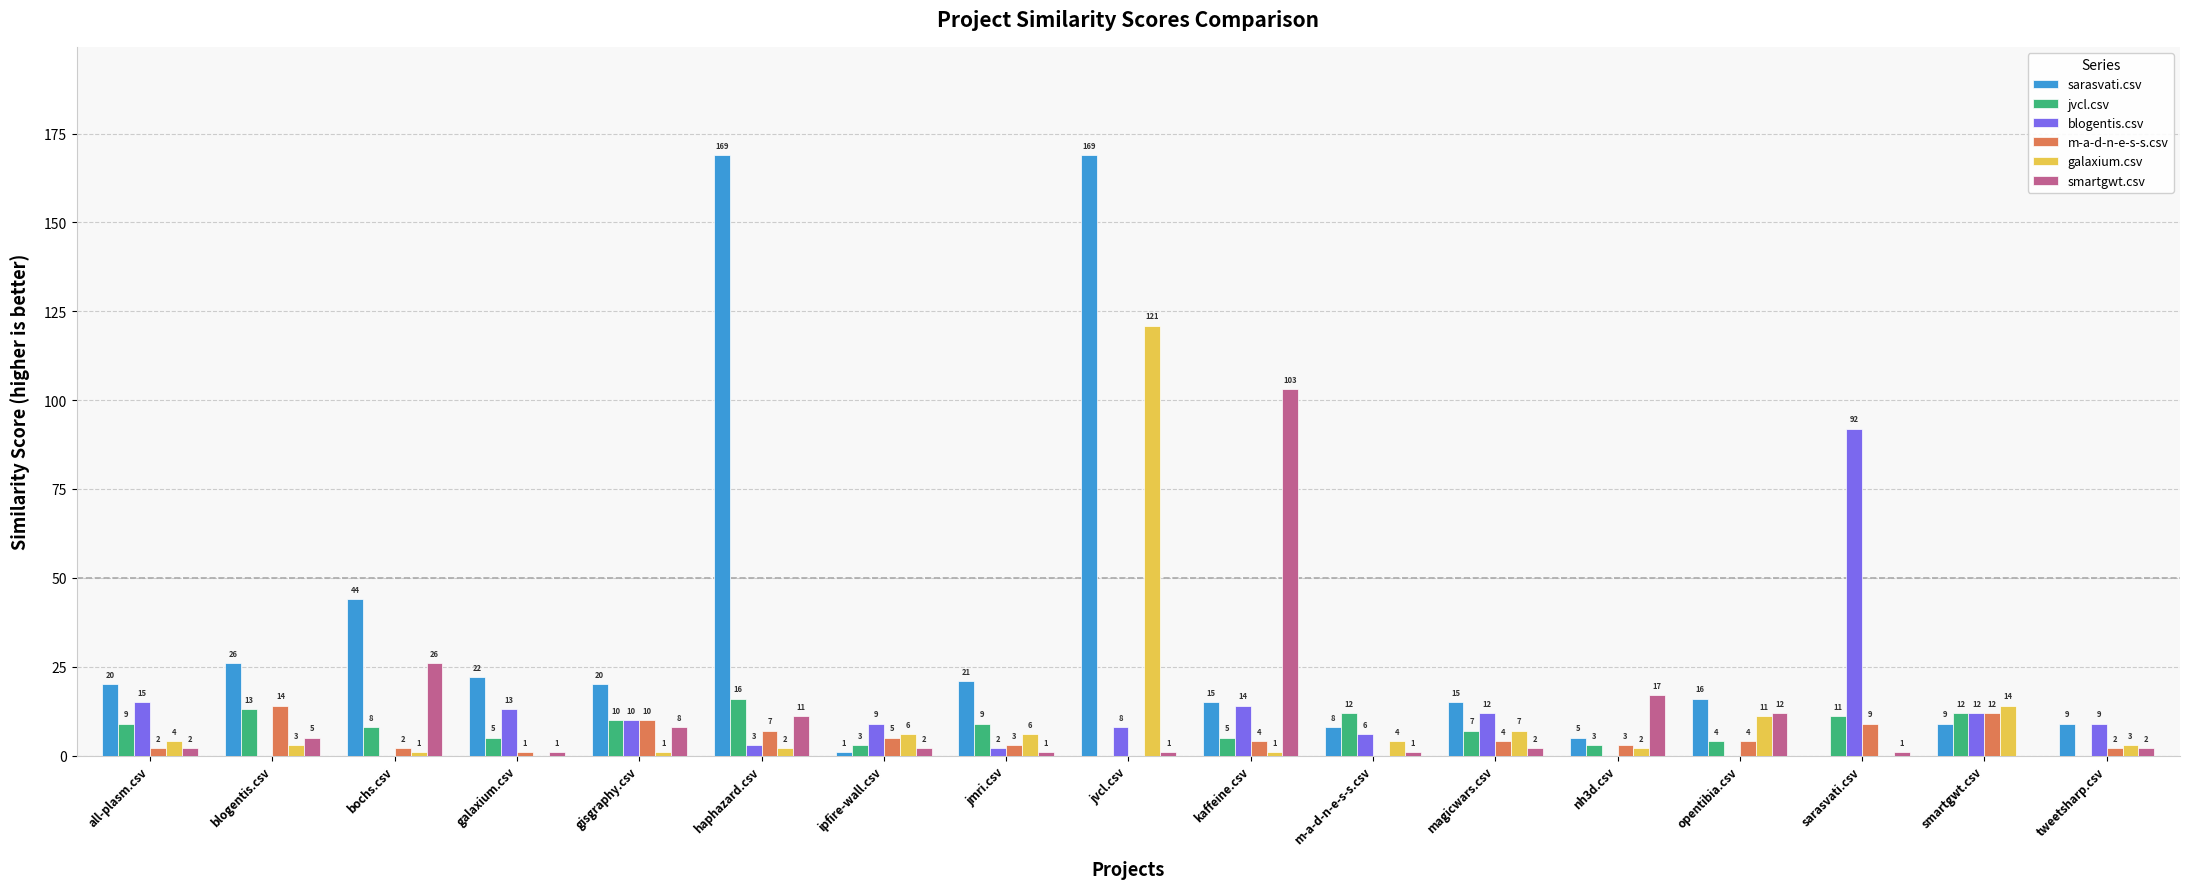

What is the maximum value for jvcl.csv?

16